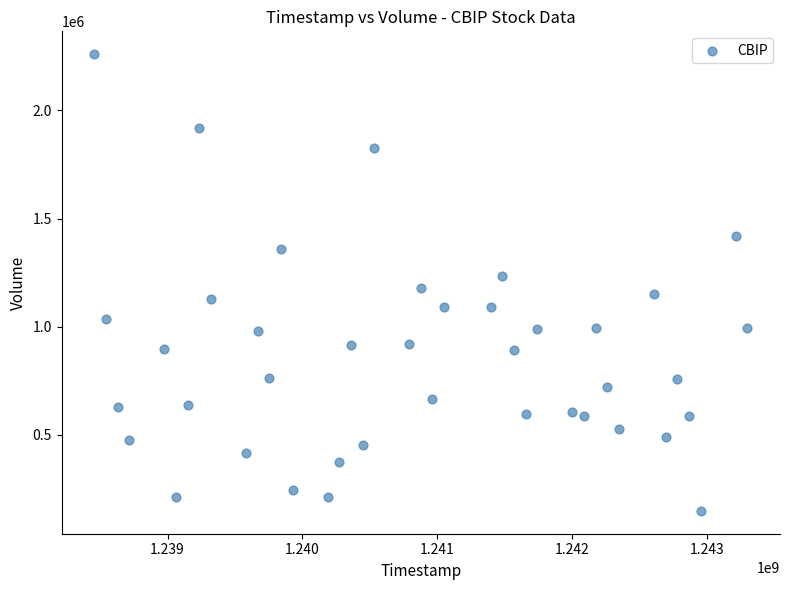

What is the range of Y values (max minus min)?

2113440